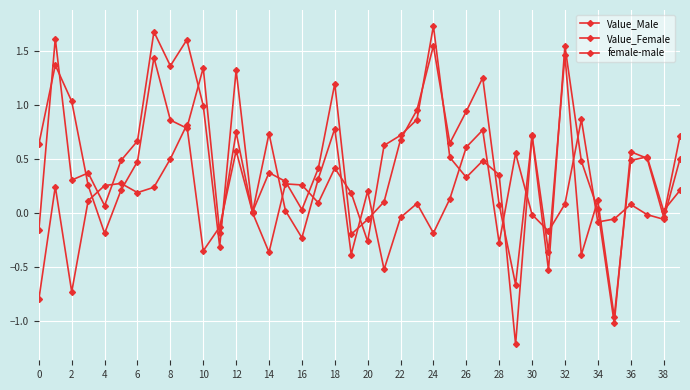

Count the number of categories in the chart.

40